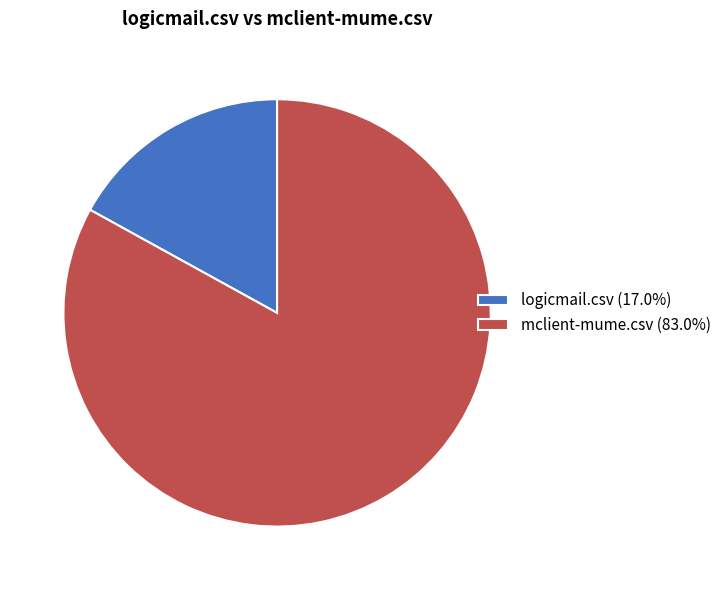

Is mclient-mume.csv (83.0%) the majority of the pie?

Yes